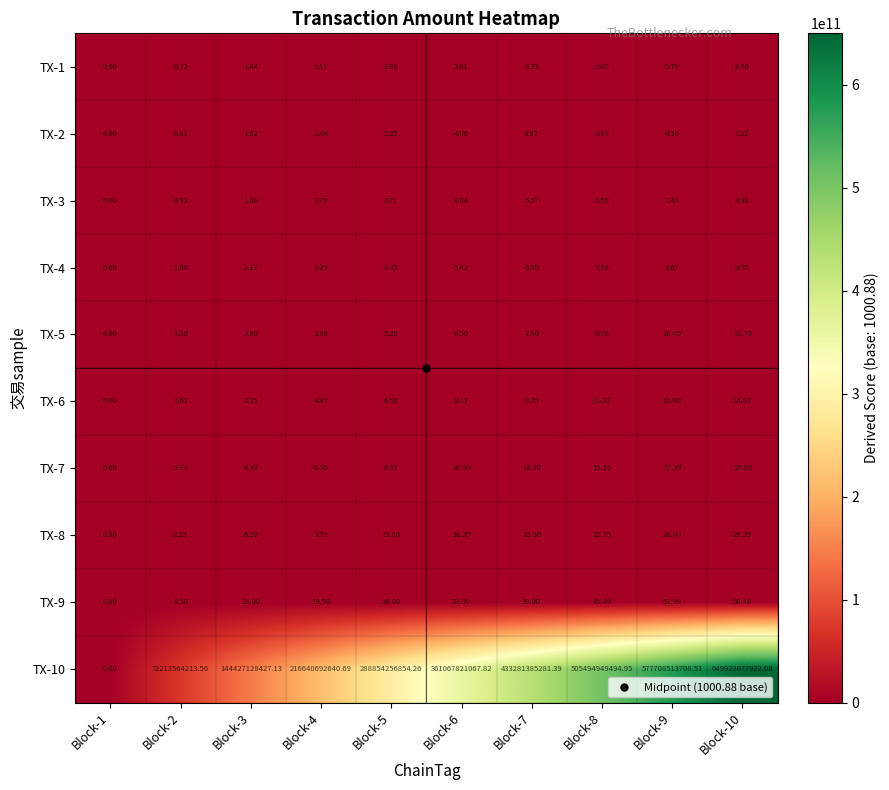

How many series are shown in this chart?

10